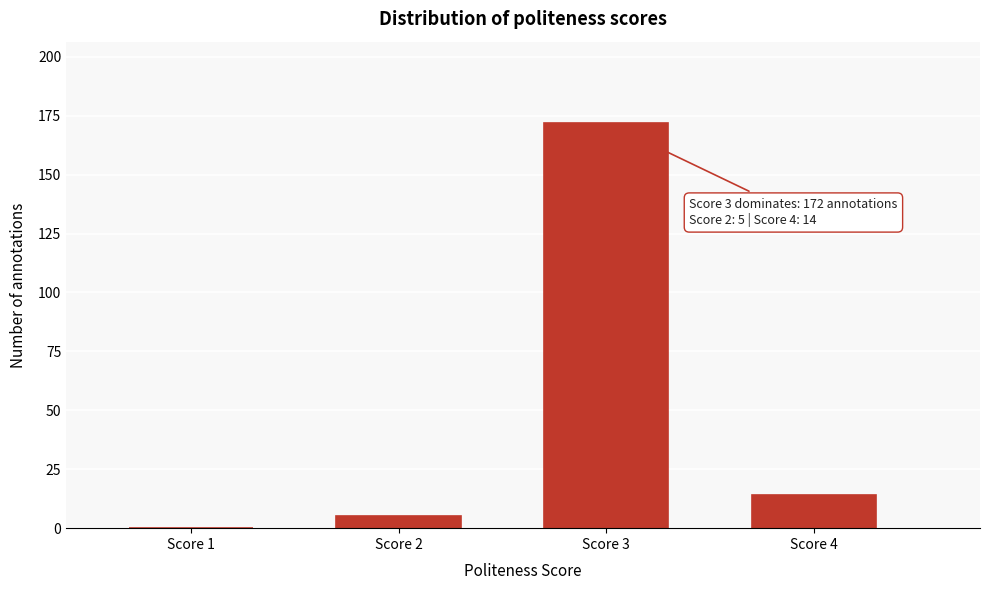

Reading left to right, what are all the values shown in this chart?

Score 1=0	Score 2=5	Score 3=172	Score 4=14